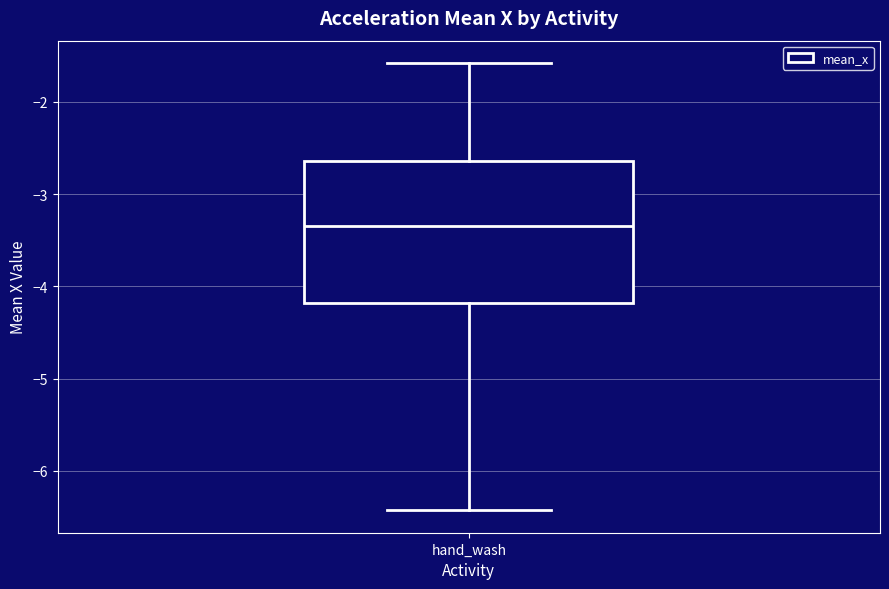

Transcribe this box plot: give where the median line is, the range the box spans, and where the two whiskers end, as read against the y-axis. The values are not printed on the chart, so give them approximately, as read against the axis.

median -3.3, box -4.2 to -2.6, whiskers -6.4 to -1.6